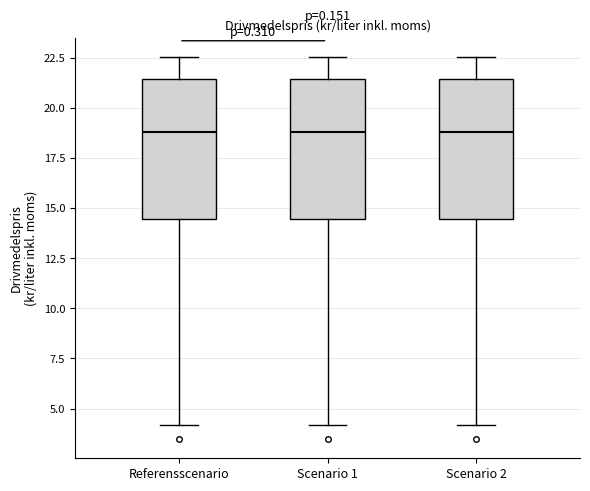

Reading left to right, transcribe this box plot: for each box, give where its median line is, the range the box spans, and where its two whiskers end, as read against the y-axis. The values are not printed on the chart, so give them approximately, as read against the axis.

Referensscenario: median 19.0, box 14.5 to 21.5, whiskers 4.0 to 22.5
Scenario 1: median 19.0, box 14.5 to 21.5, whiskers 4.0 to 22.5
Scenario 2: median 19.0, box 14.5 to 21.5, whiskers 4.0 to 22.5